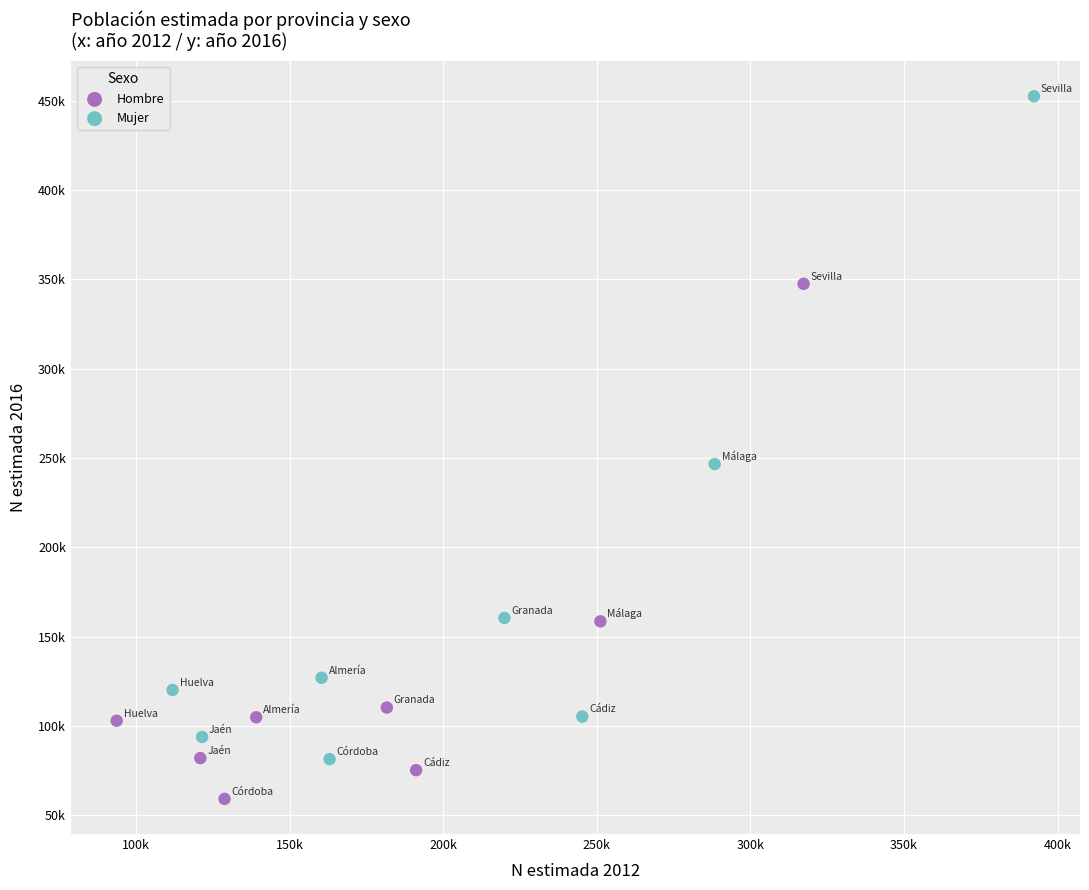

What are all the series names shown in the legend?

Hombre, Mujer